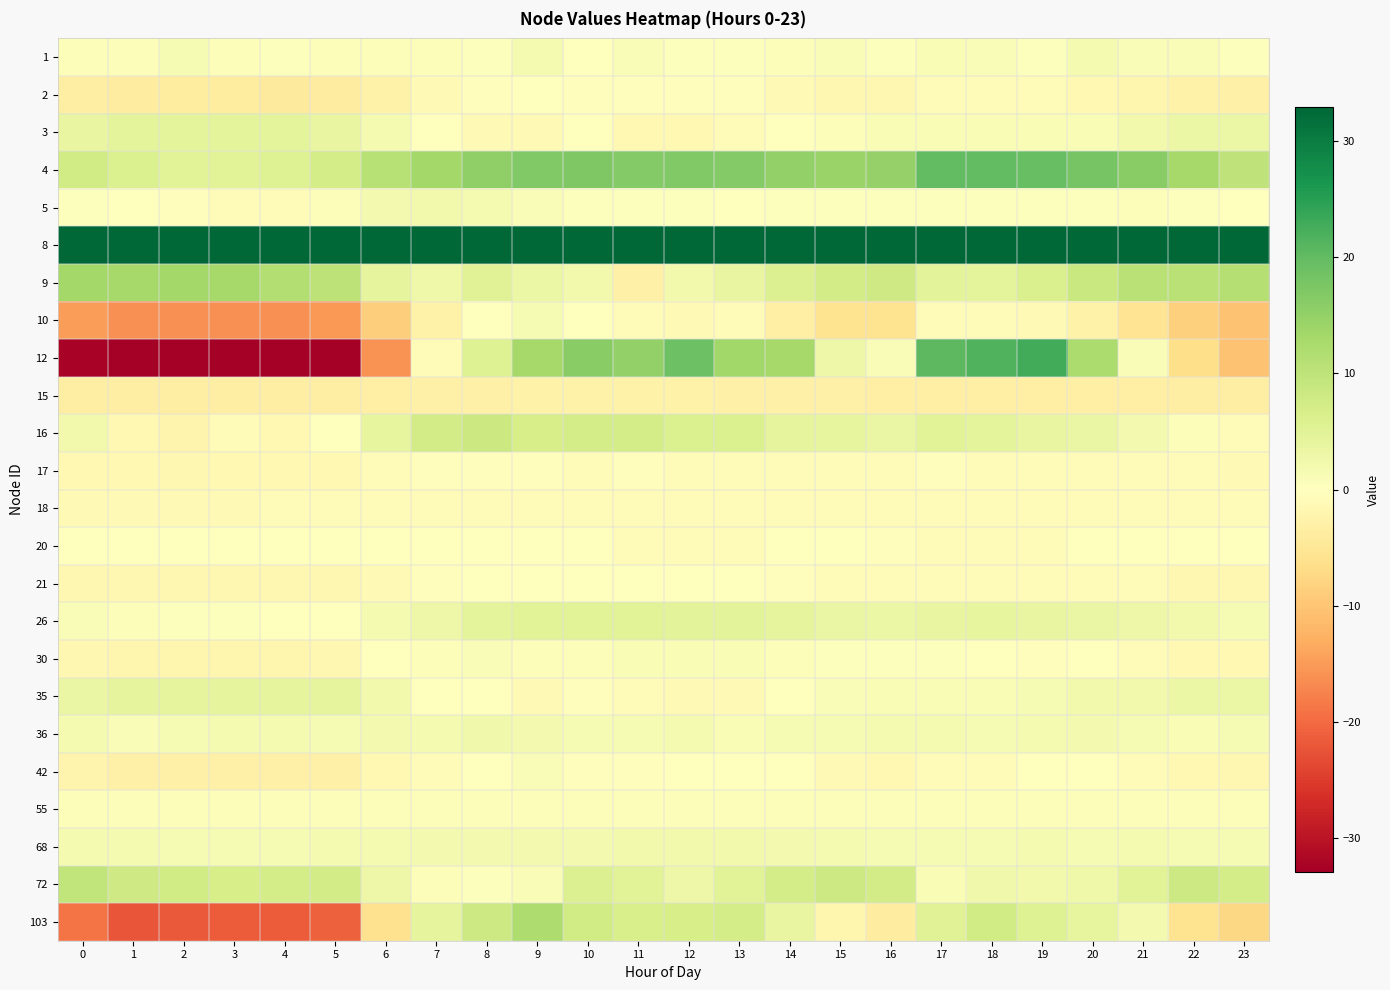

What is the smallest value displayed?

-37.1